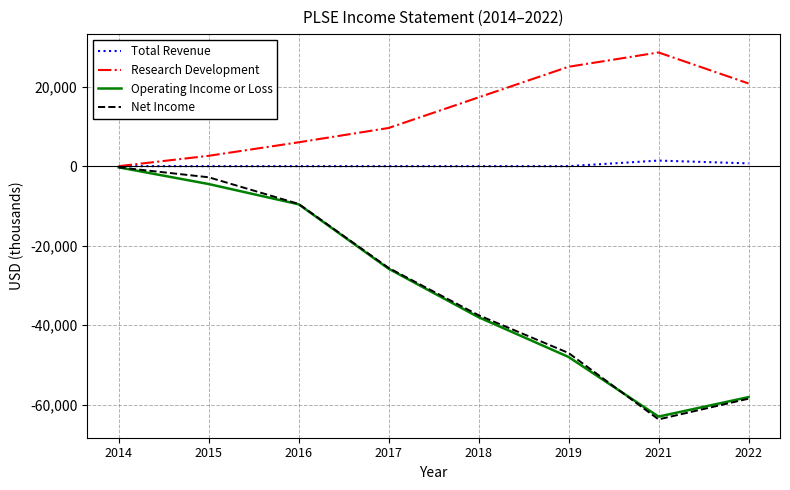

Which series has the largest range (max minus min)?

Net Income